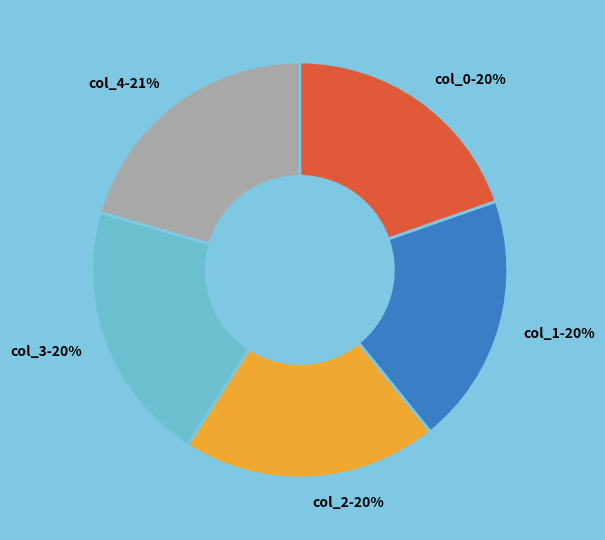

What is the ratio of the value at col_4-21% to the value at col_1-20%?

1.1